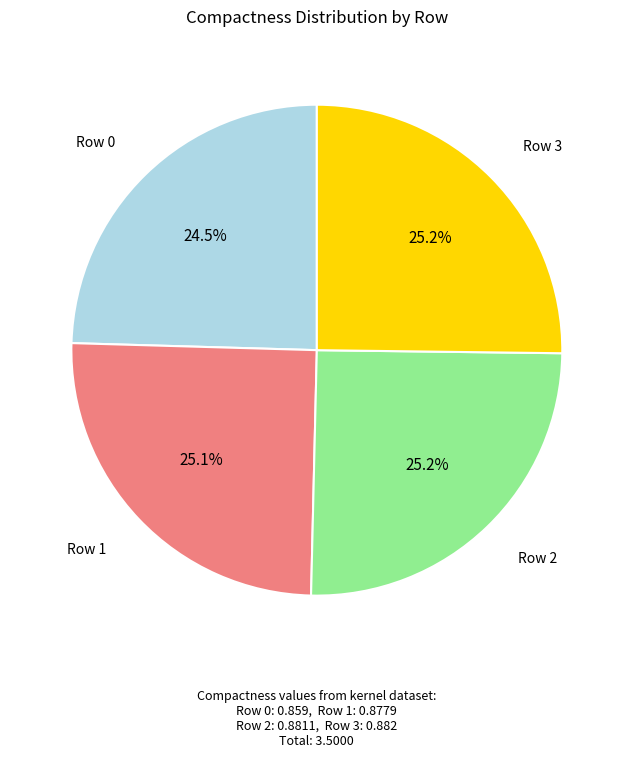

Does any single category account for the majority?

No